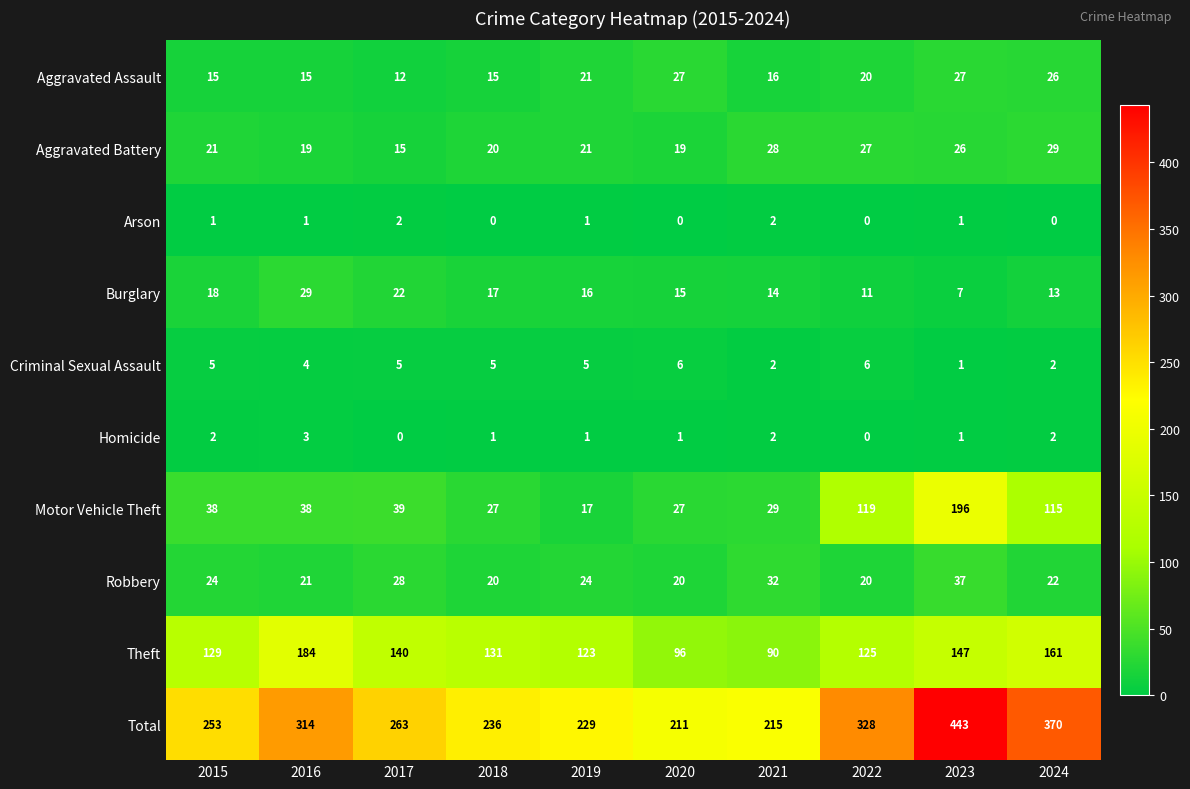

List the labels in order of Total value, largest first.

2023, 2024, 2022, 2016, 2017, 2015, 2018, 2019, 2021, 2020